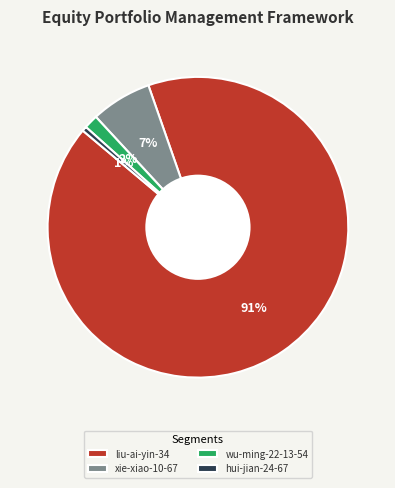

The xie-xiao-10-67 slice represents 12% of the pie. True or false?

False